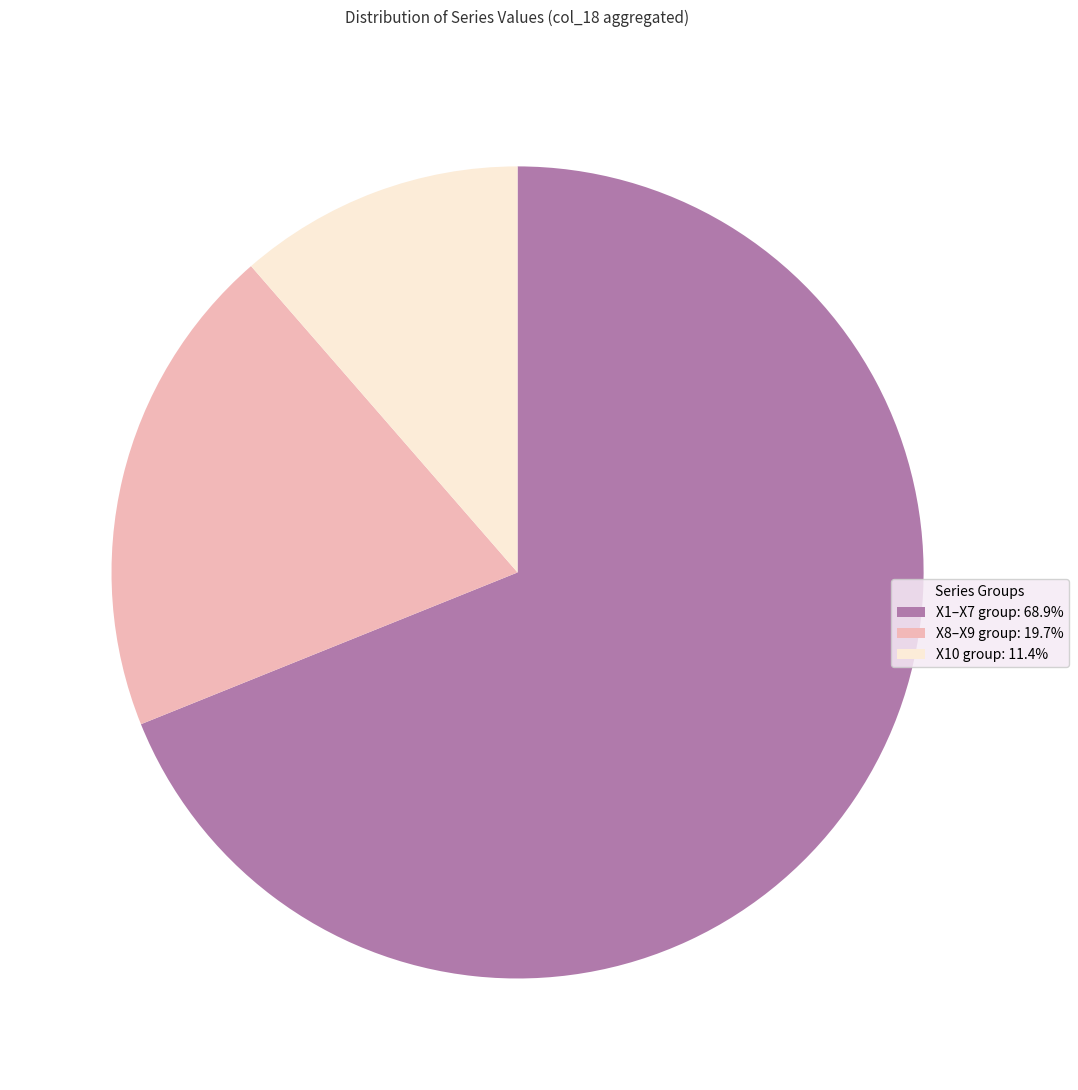

How many slices are in this pie chart?

3